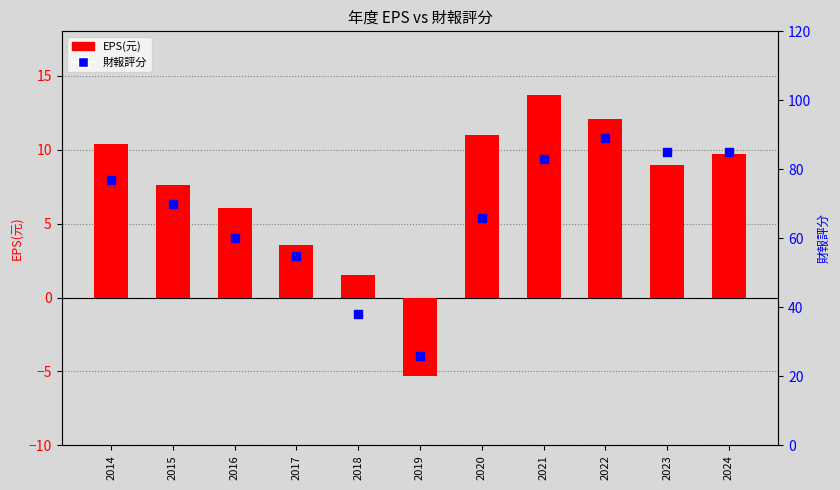

Is the value of 財報評分 at 2016 greater than the value of EPS(元) at 2023?

Yes